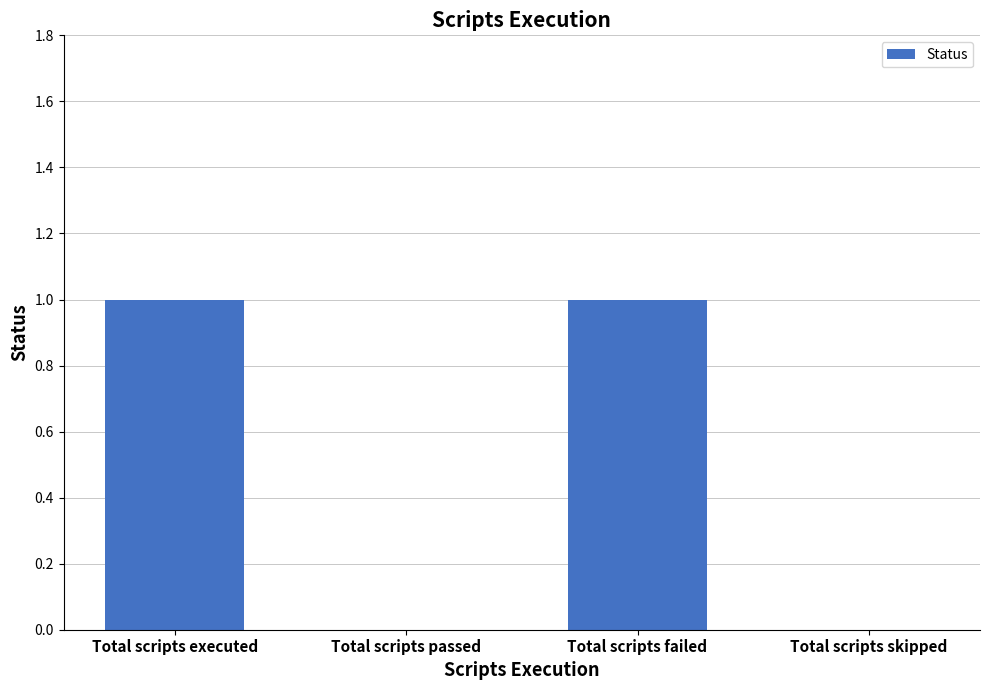

Reading left to right, list all the values displayed in this chart.

Total scripts executed=1	Total scripts passed=0	Total scripts failed=1	Total scripts skipped=0